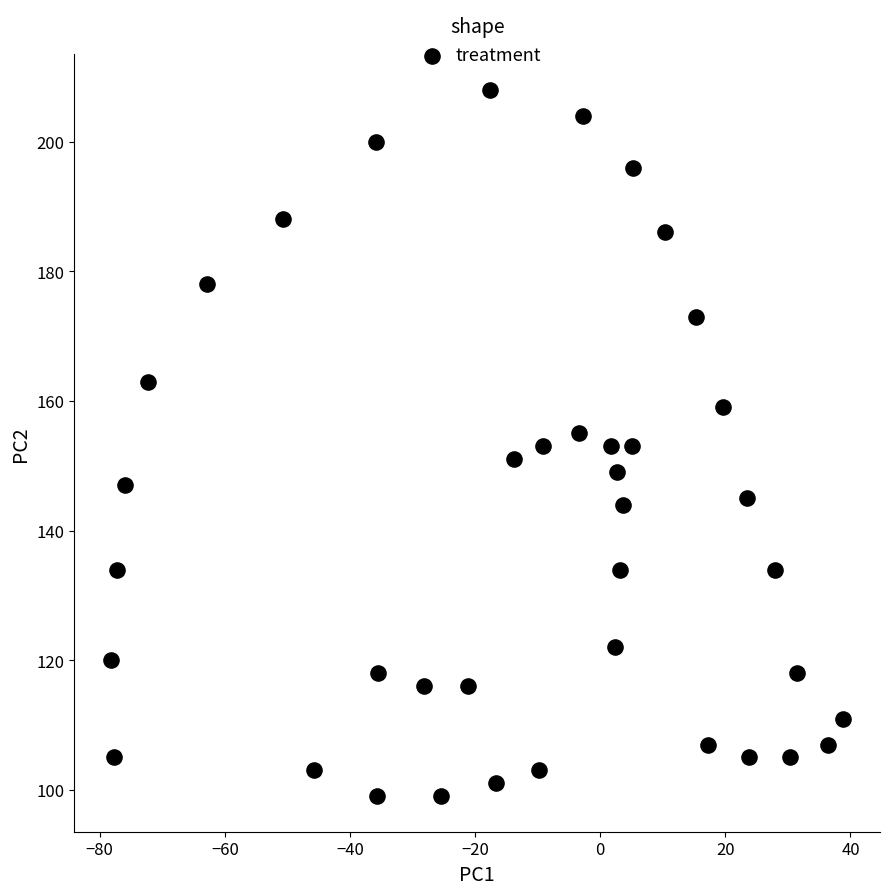

What is the range of Y values (max minus min)?

109